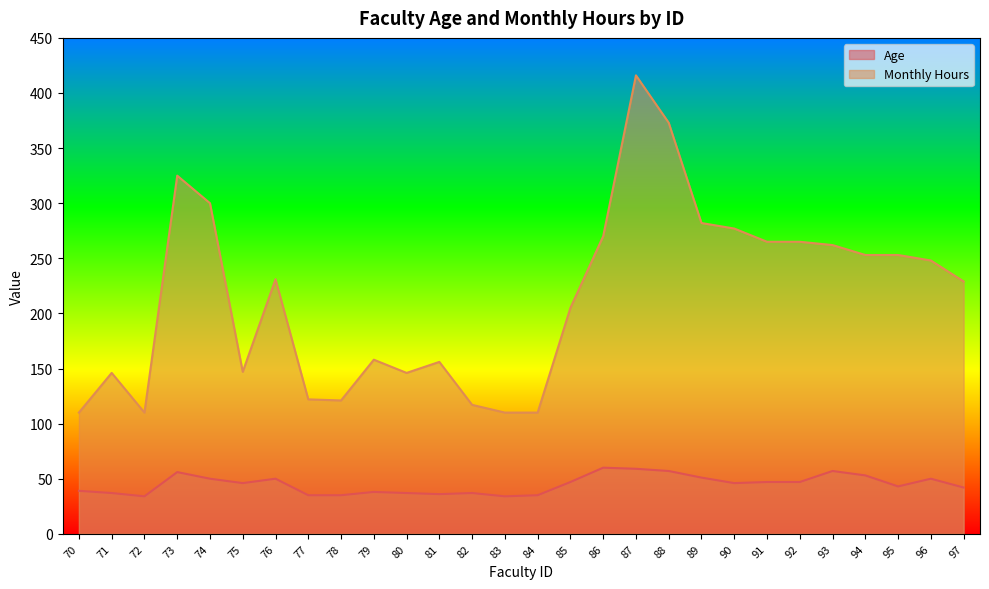

How many interior local peaks does the Age series have?

7